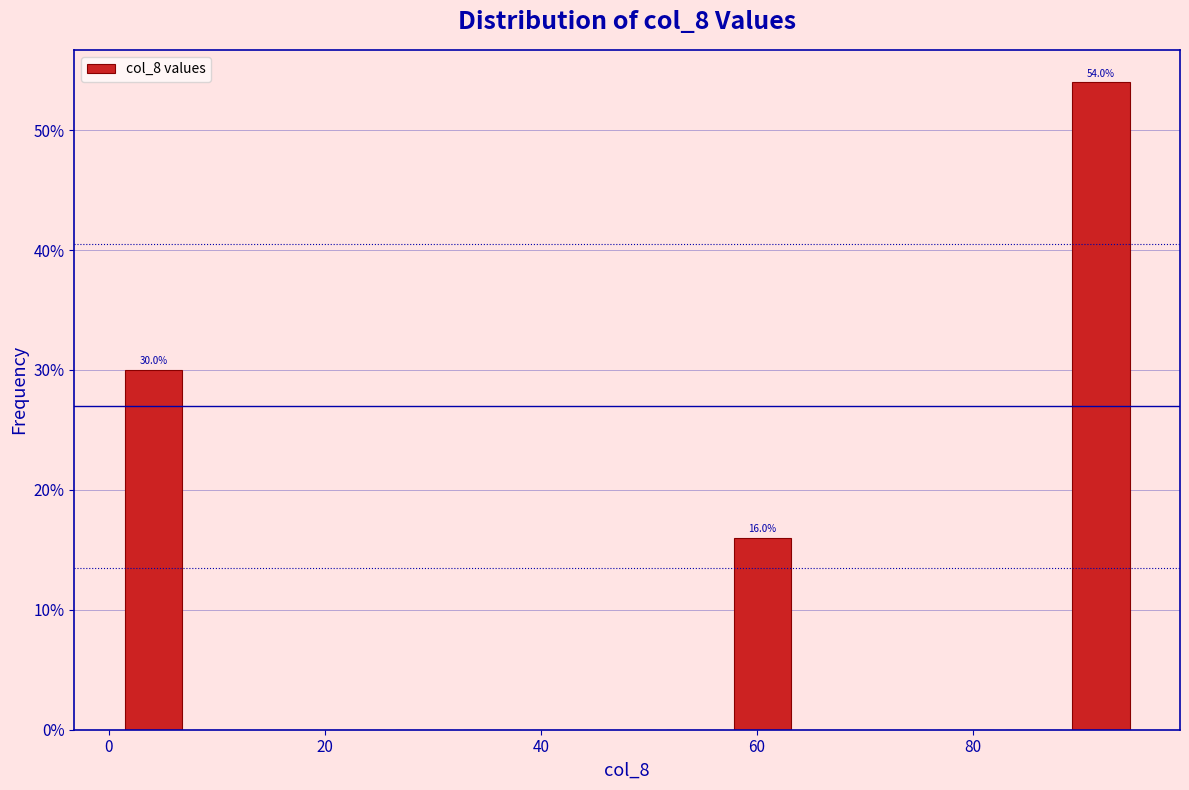

Around what value on the x-axis is the tallest bar? Give the approximate position of its centre, as read against the axis.

92